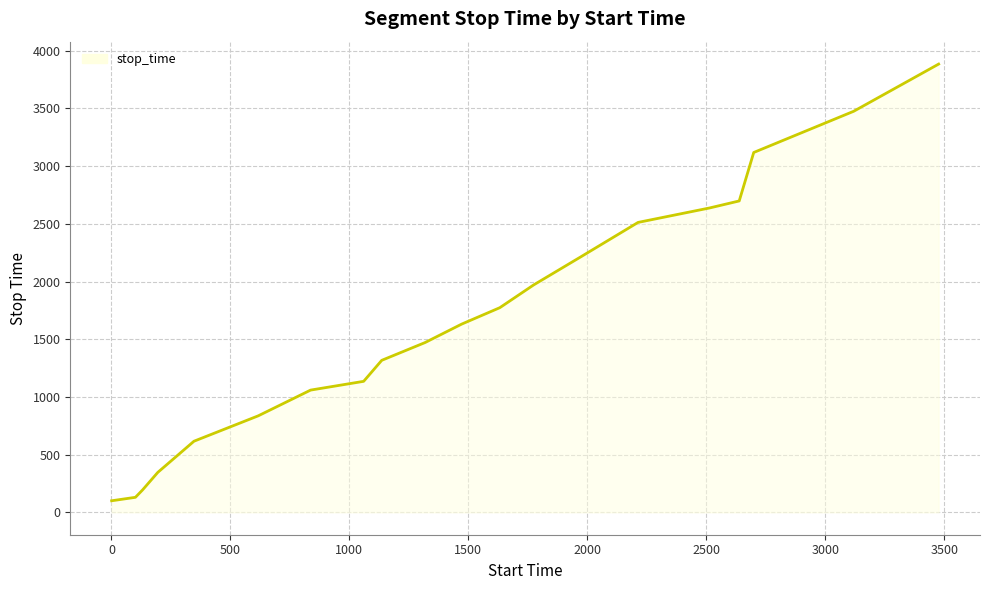

What is the minimum value shown in the chart?

100